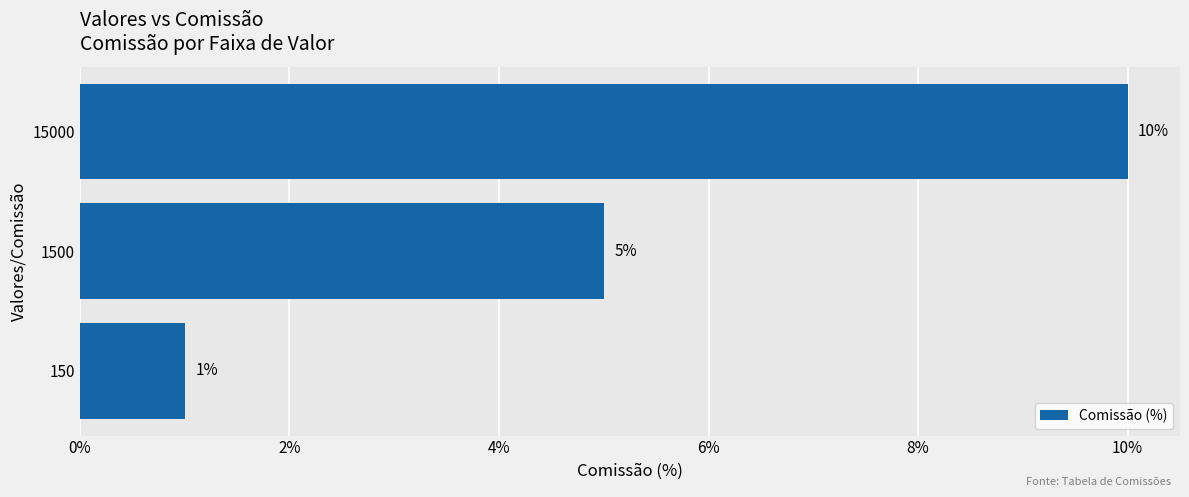

Are the bars horizontal?

Yes